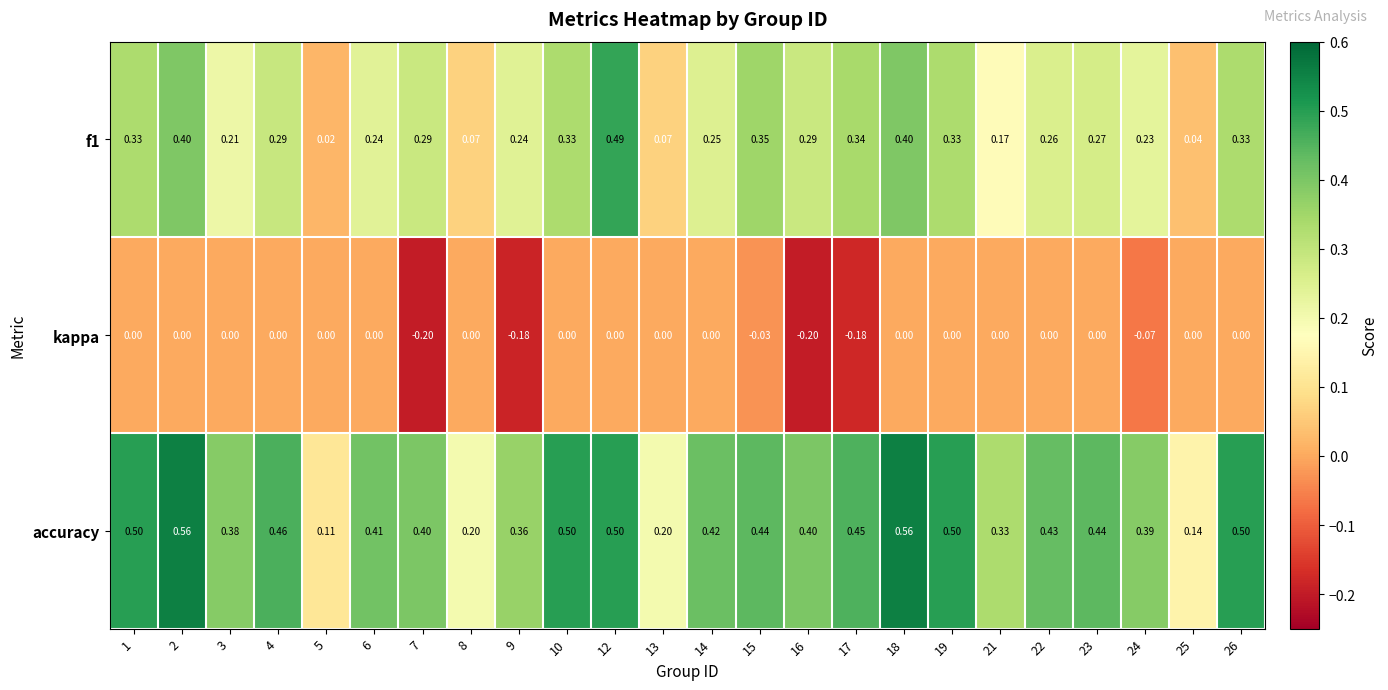

Is the value of kappa at 6 greater than the value of accuracy at 12?

No